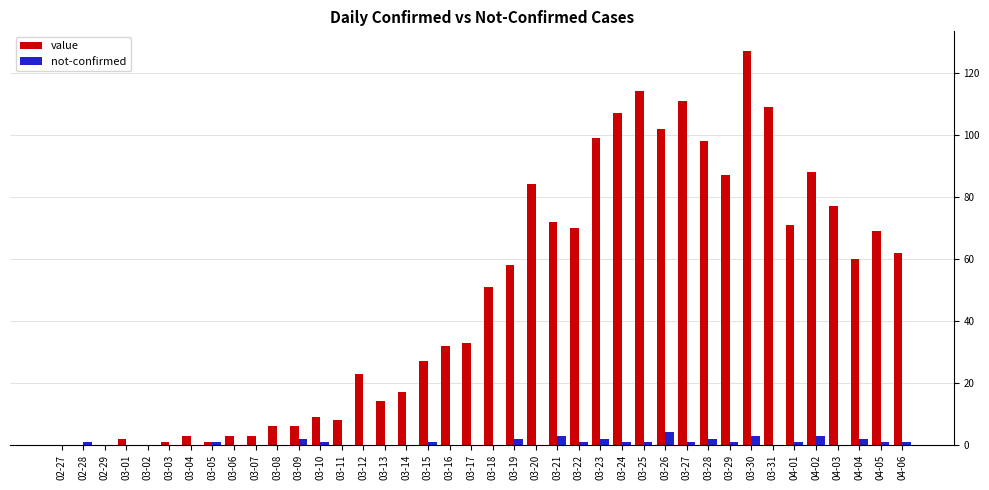

Count the number of data series in this chart.

2